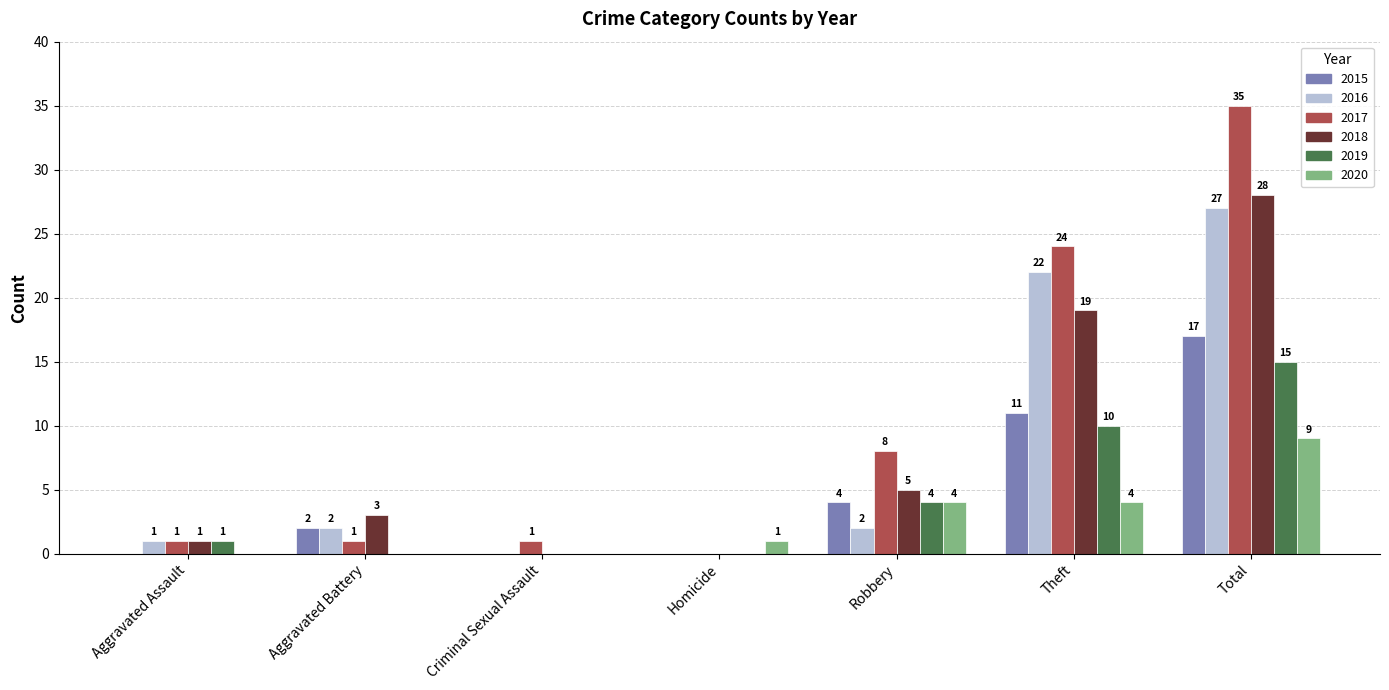

What is the sum of all 2020 values?

18